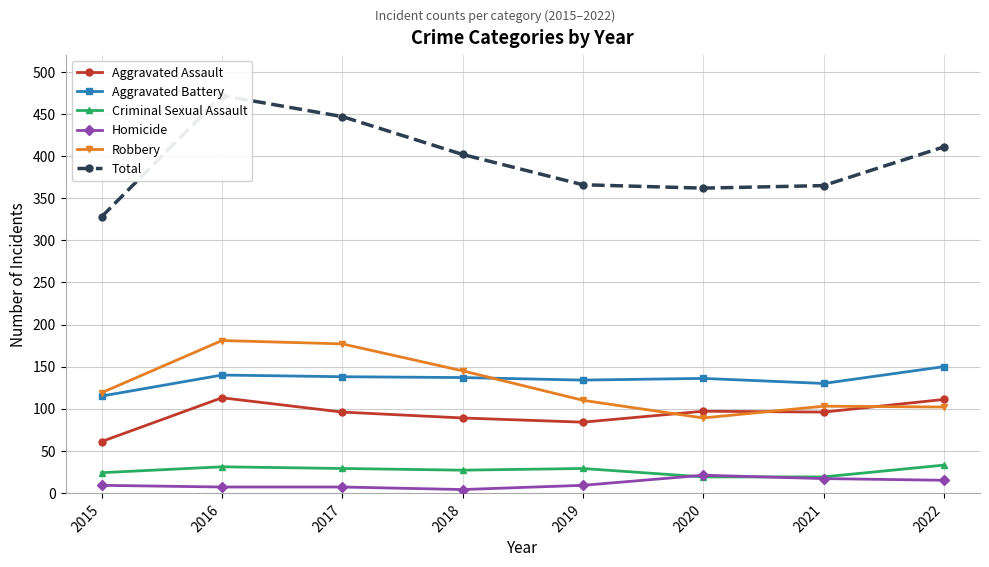

Count the number of categories in the chart.

8